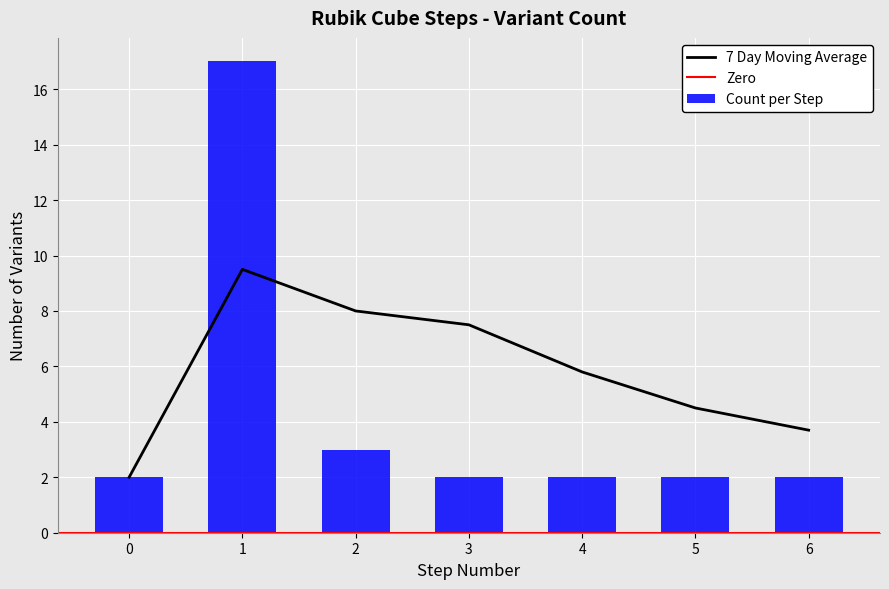

Is it true that 7 Day Moving Average equals 3.7 at 1?

False